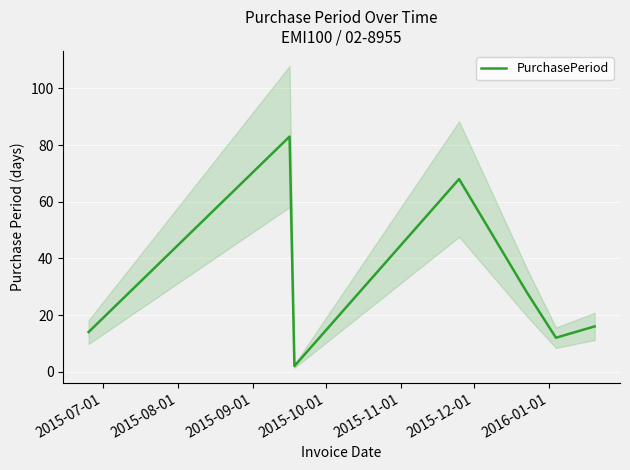

What is the sum of the values at 2015-07-01 and 2015-08-01?

97